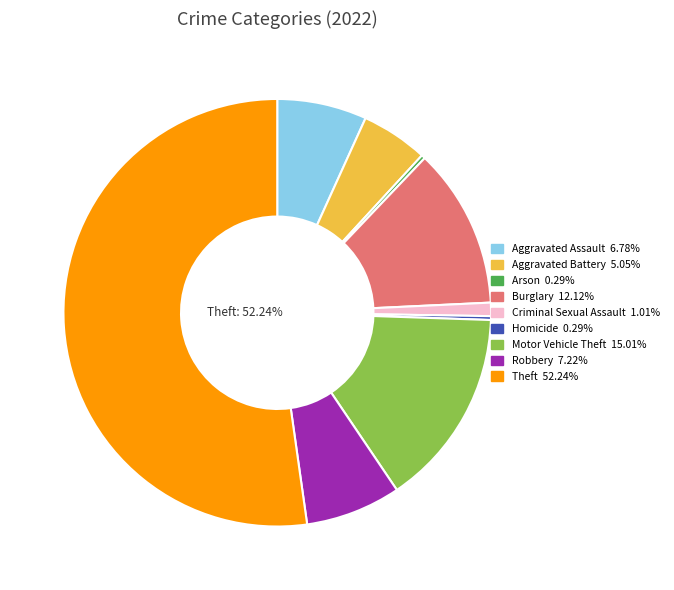

Is there a majority slice in this chart?

Yes